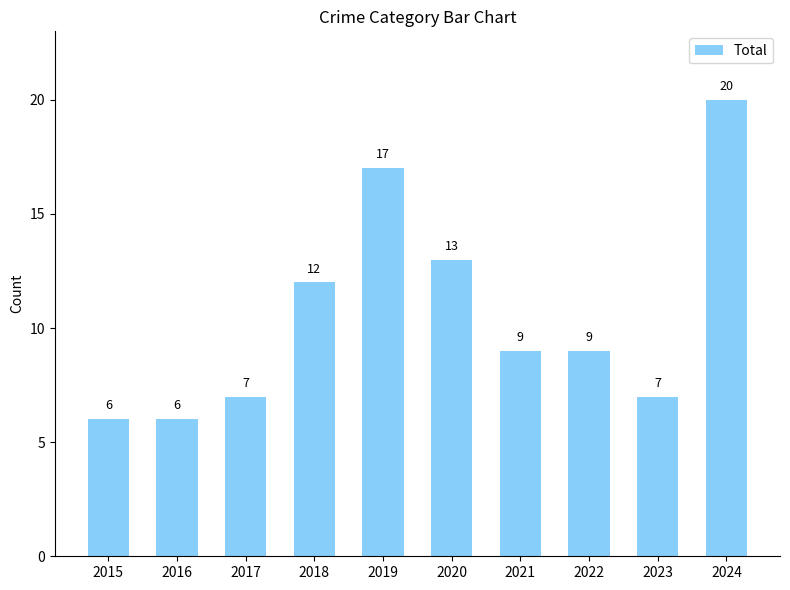

Reading left to right, list all the values displayed in this chart.

2015=6	2016=6	2017=7	2018=12	2019=17	2020=13	2021=9	2022=9	2023=7	2024=20